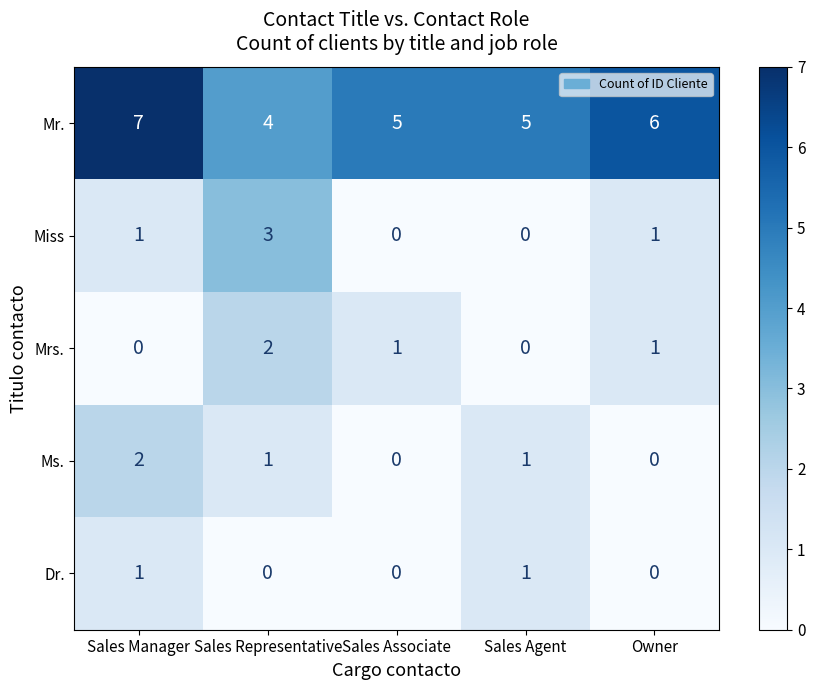

What is the difference between the maximum and minimum values in the Mr. series?

3